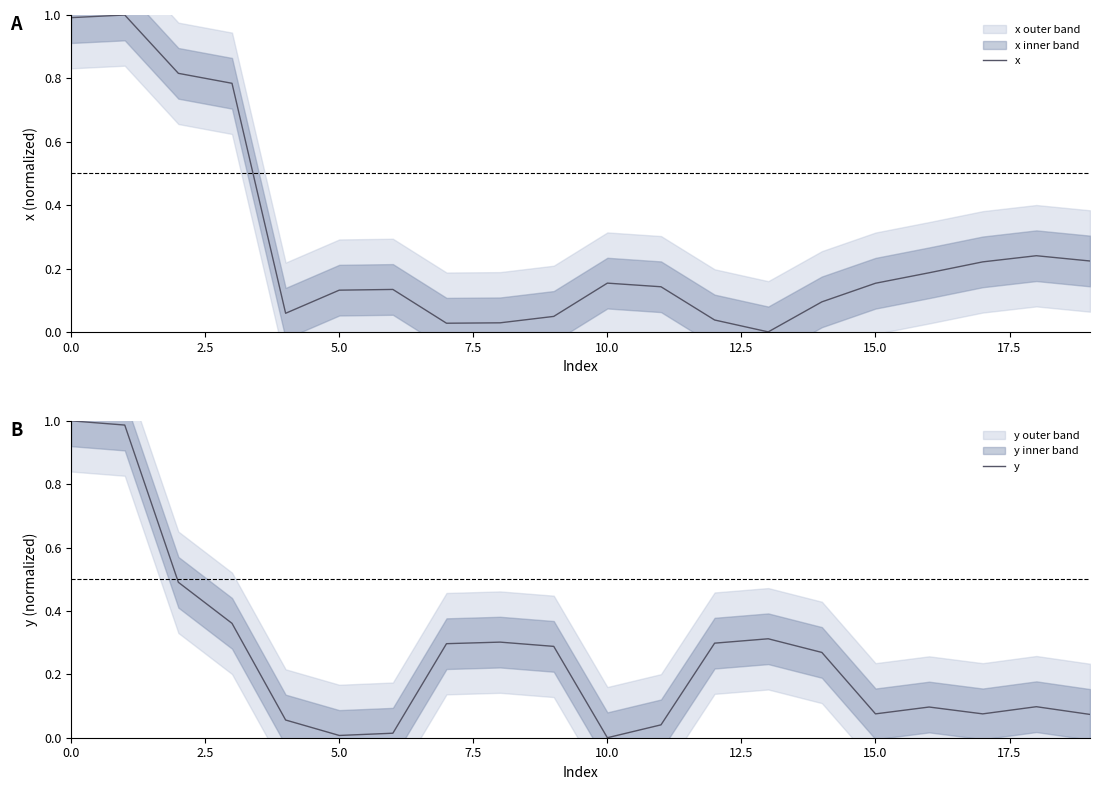

How many interior local valleys does the x series have?

3